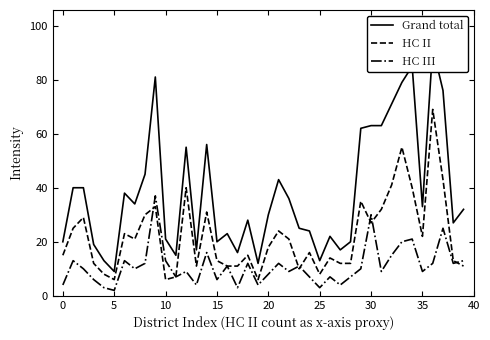

How many data points does each series have?

40